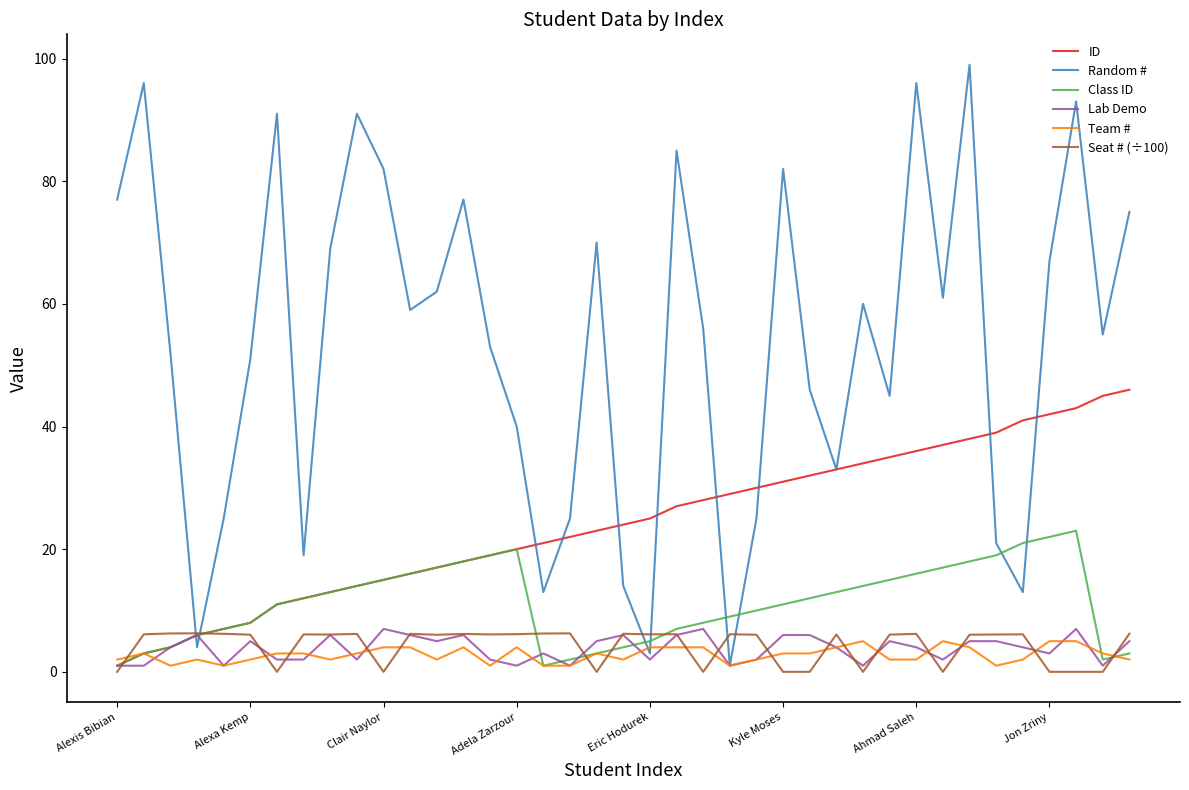

After their last crossing, which series has the higher values: Seat # (÷100) or ID?

ID